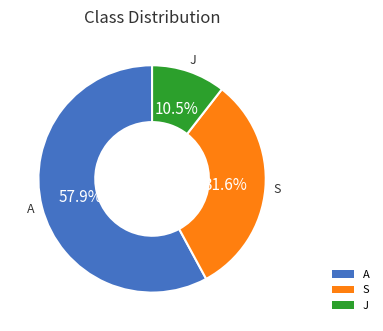

Does A account for over 50% of the chart?

Yes